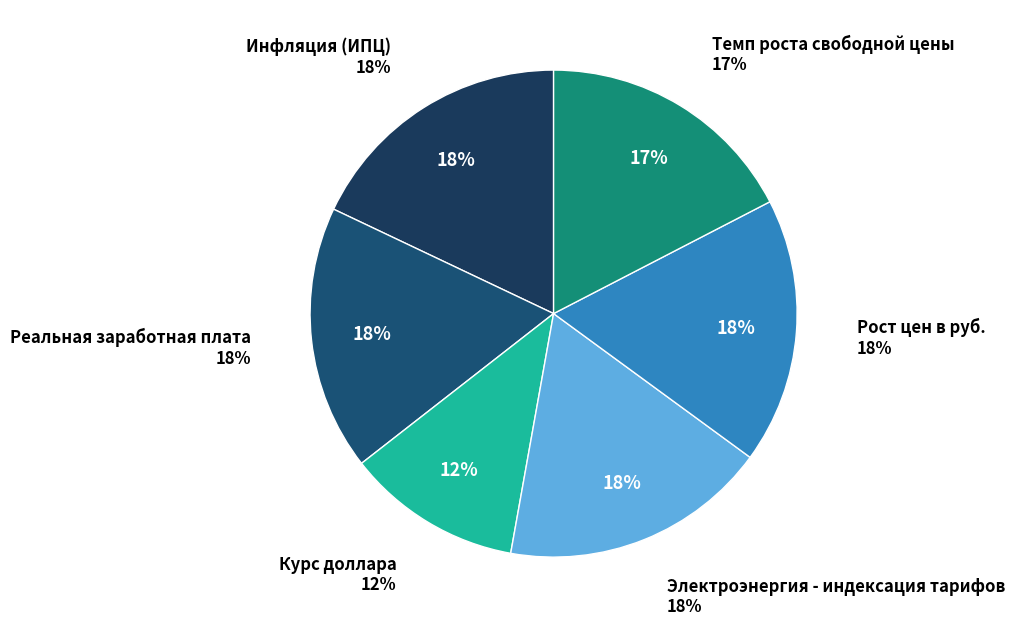

Which category has the biggest portion of the pie?

Инфляция (ИПЦ)